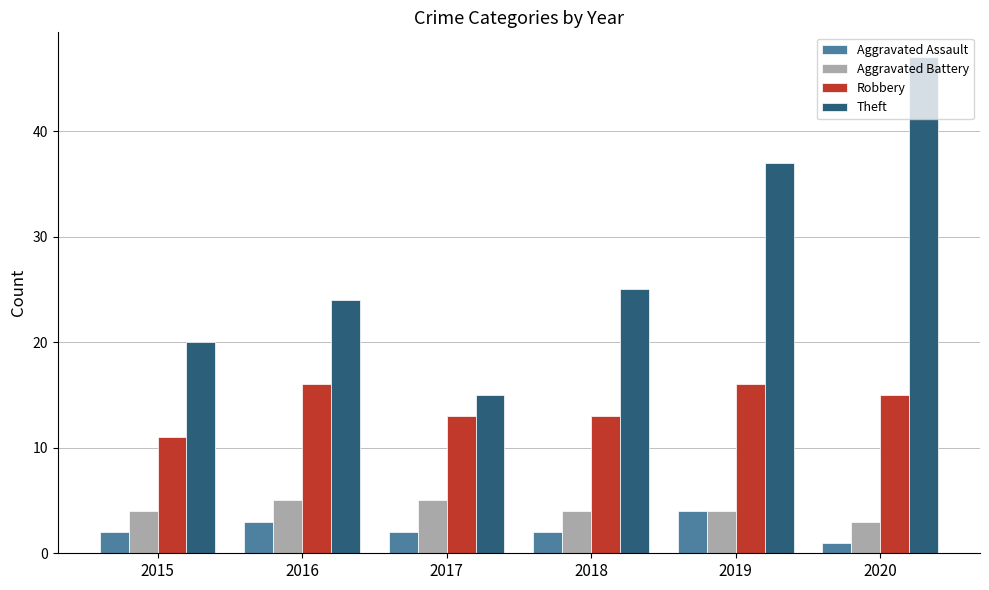

What is the value of the Aggravated Assault bar at the 1st from the left?

2